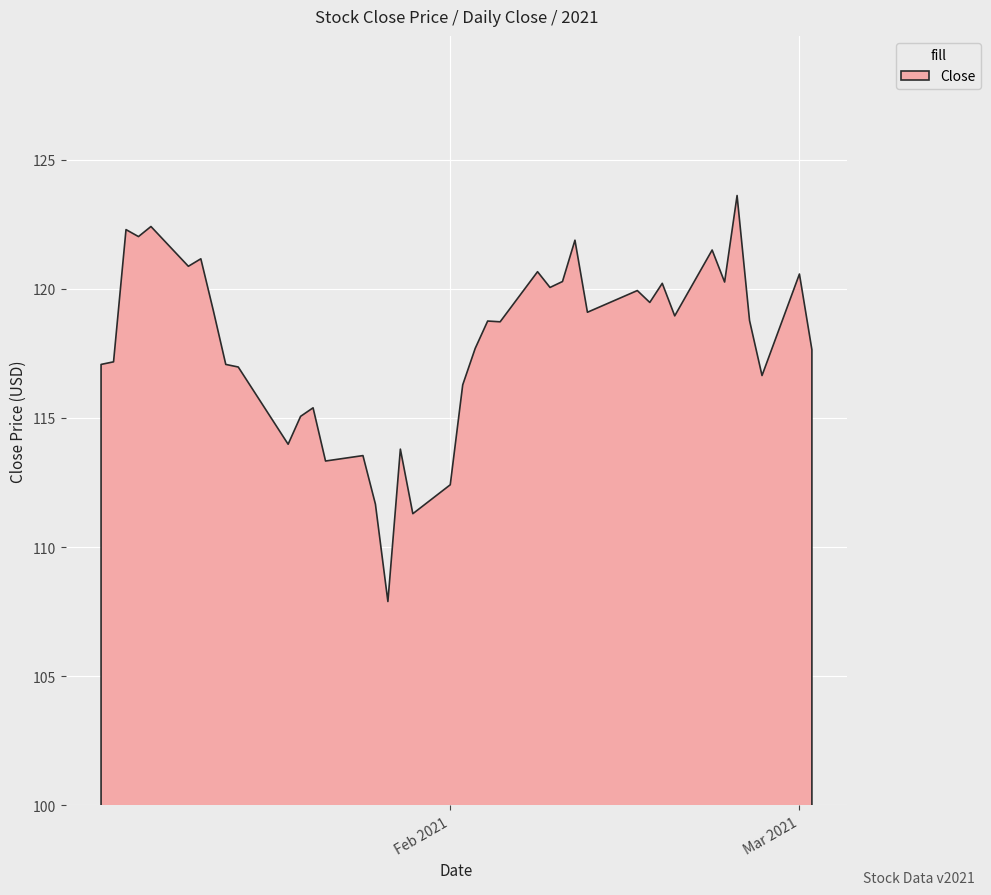

What is the change in value from 1 to 3?

+4.8